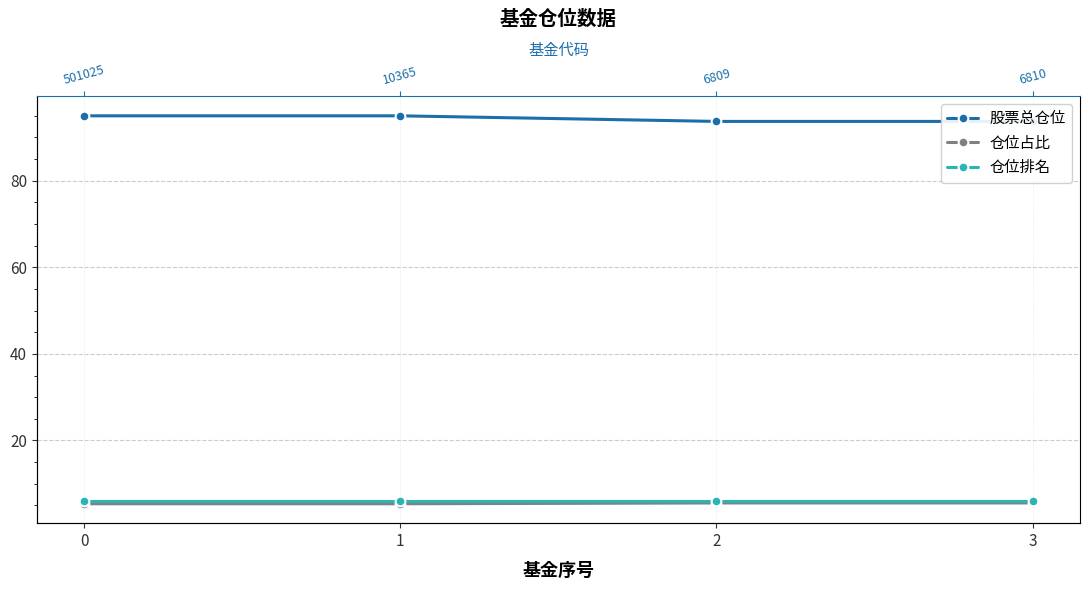

The value of 股票总仓位 at 0 is 95.0. True or false?

True